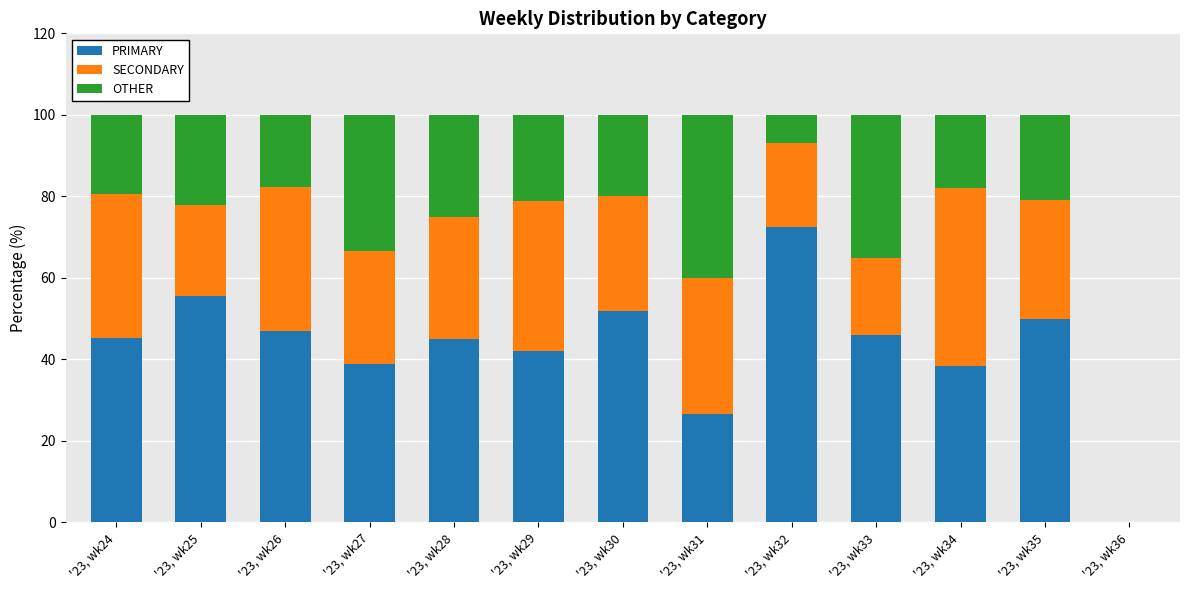

How many categories are shown in the chart?

13